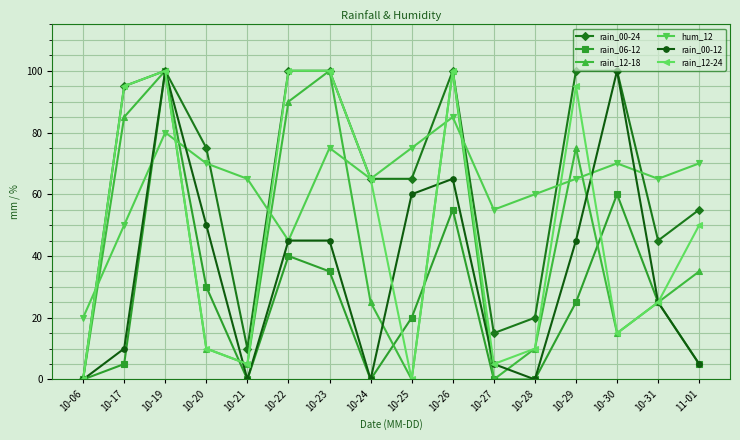

What is the label of the 15th point from the right?

10-17